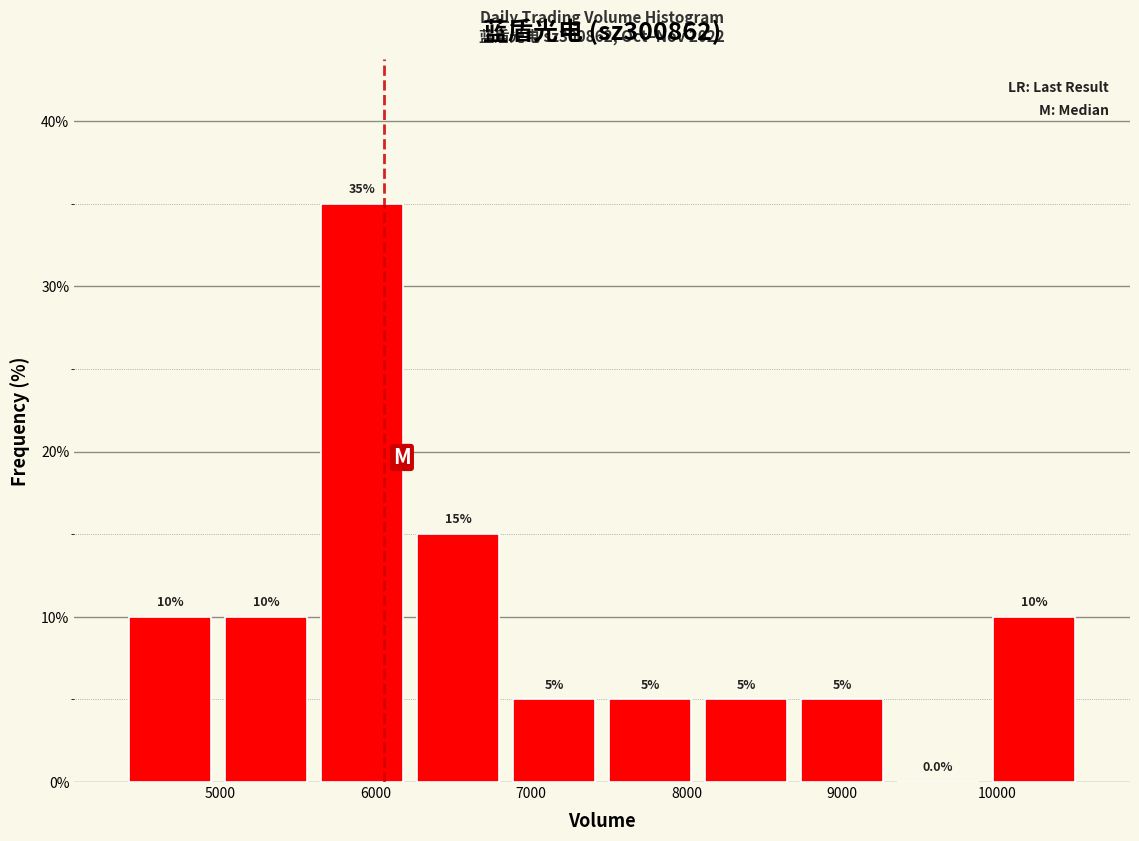

Reading left to right, transcribe this chart: for each bar, give the range it covers on the x-axis and its height. The bar edges are not printed on the chart, so give them approximately, as read against the axis.

4400 to 5000: 10.0
5000 to 5600: 10.0
5600 to 6200: 35.0
6200 to 6800: 15.0
6800 to 7500: 5.0
7500 to 8100: 5.0
8100 to 8700: 5.0
8700 to 9300: 5.0
9300 to 9900: 0.0
9900 to 10500: 10.0